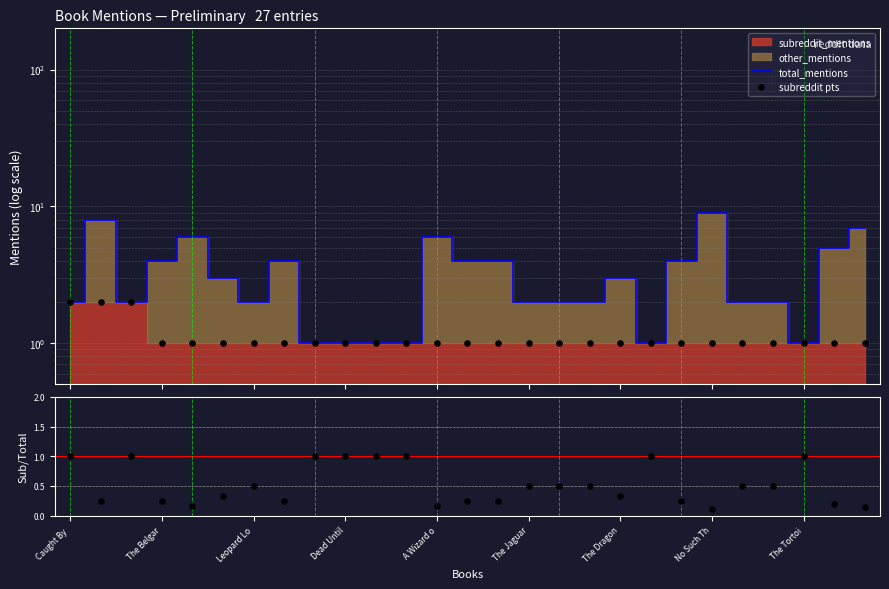

At how many categories does at least one series exceed 5?

5